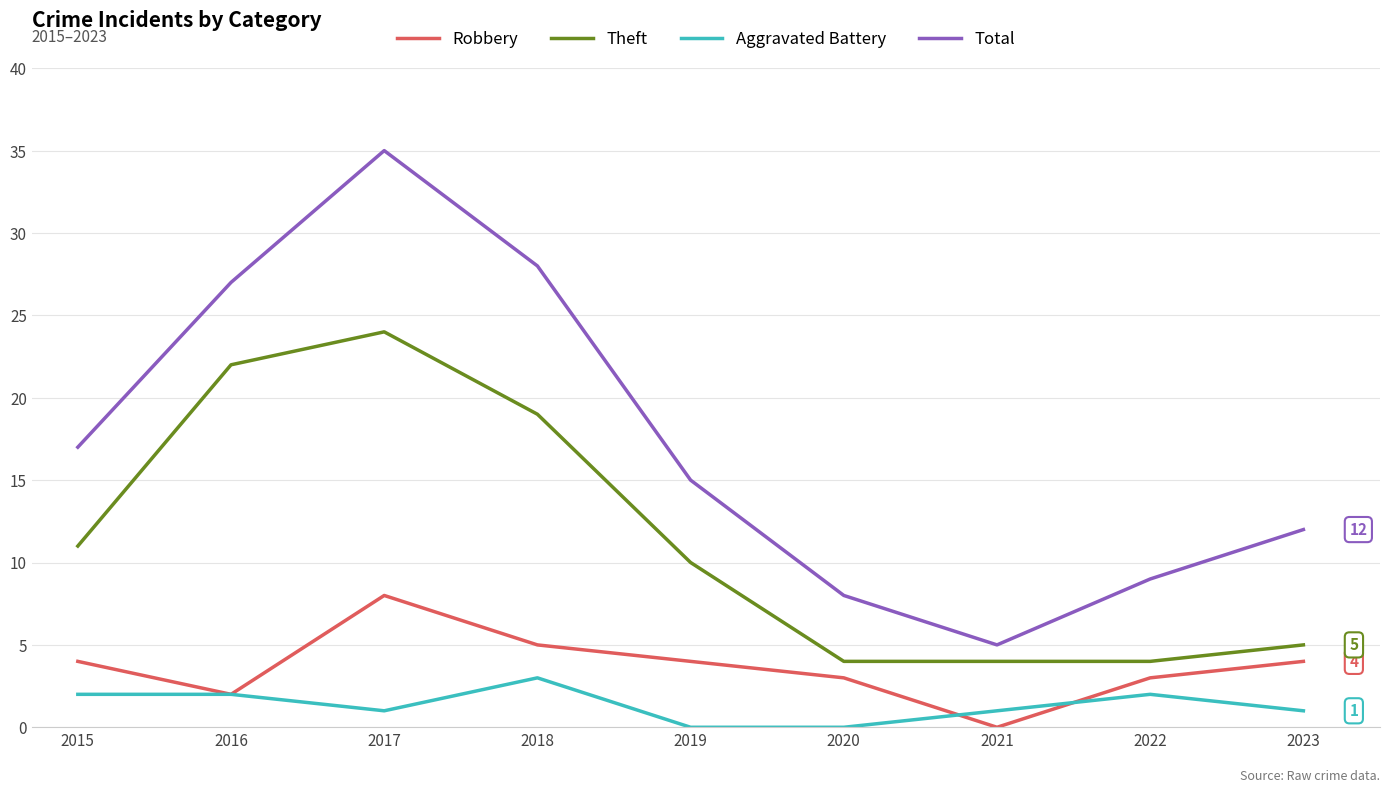

What value does the Aggravated Battery series have at 2022?

2